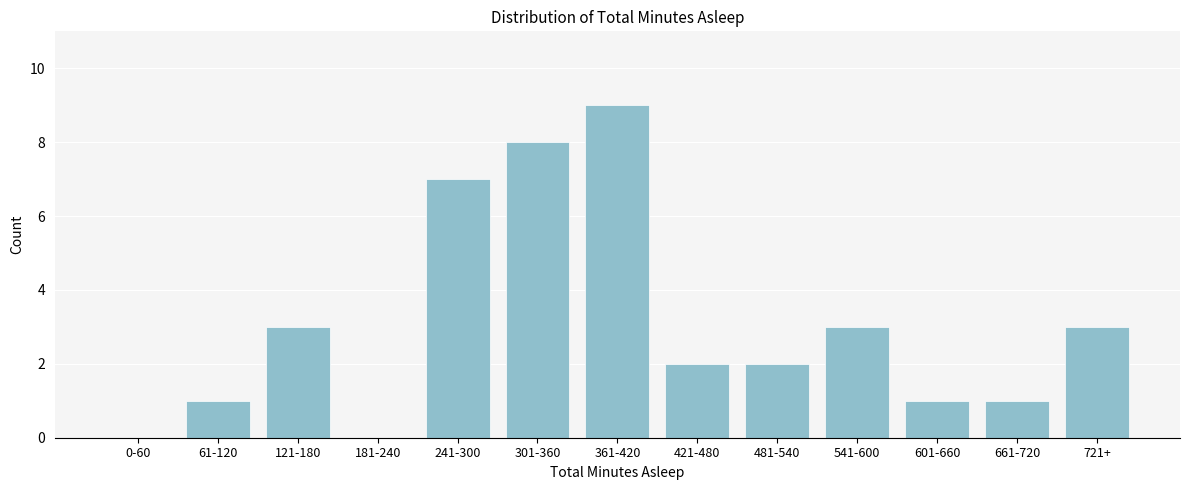

Reading left to right, list all the values displayed in this chart.

0-60=0	61-120=1	121-180=3	181-240=0	241-300=7	301-360=8	361-420=9	421-480=2	481-540=2	541-600=3	601-660=1	661-720=1	721+=3